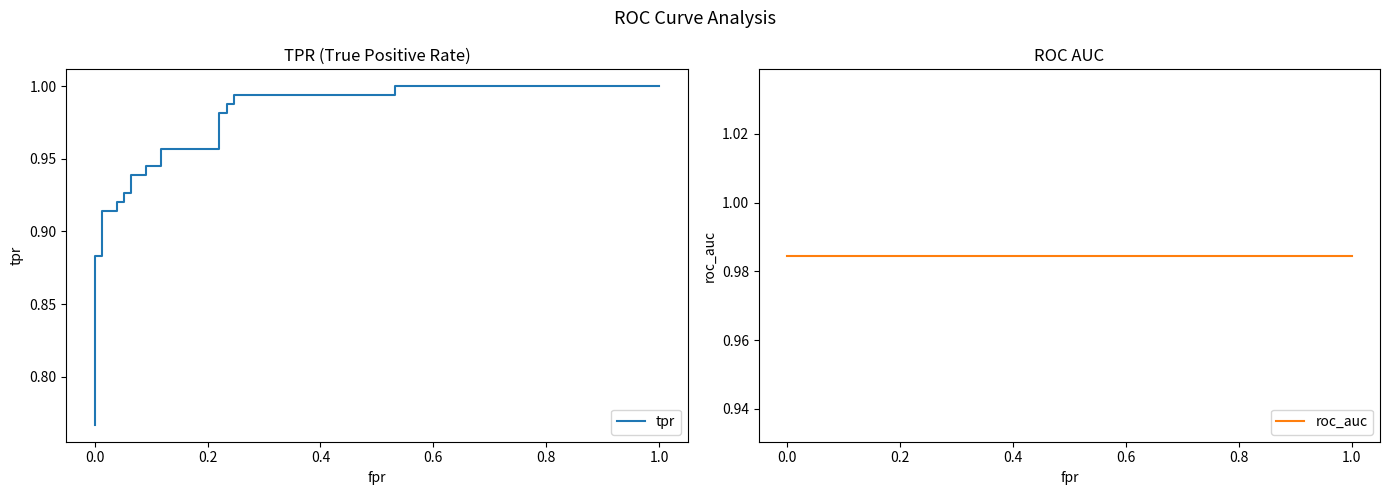

How many lines are shown in the chart?

2